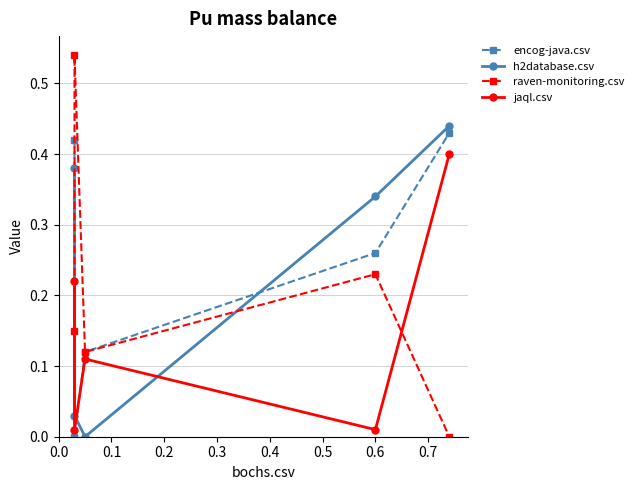

Reading left to right, extract all data points from this chart.

encog-java.csv: 0.4	0.0	0.1	0.3	0.4
h2database.csv: 0.4	0.0	0.0	0.3	0.4
raven-monitoring.csv: 0.1	0.5	0.1	0.2	0.0
jaql.csv: 0.2	0.0	0.1	0.0	0.4